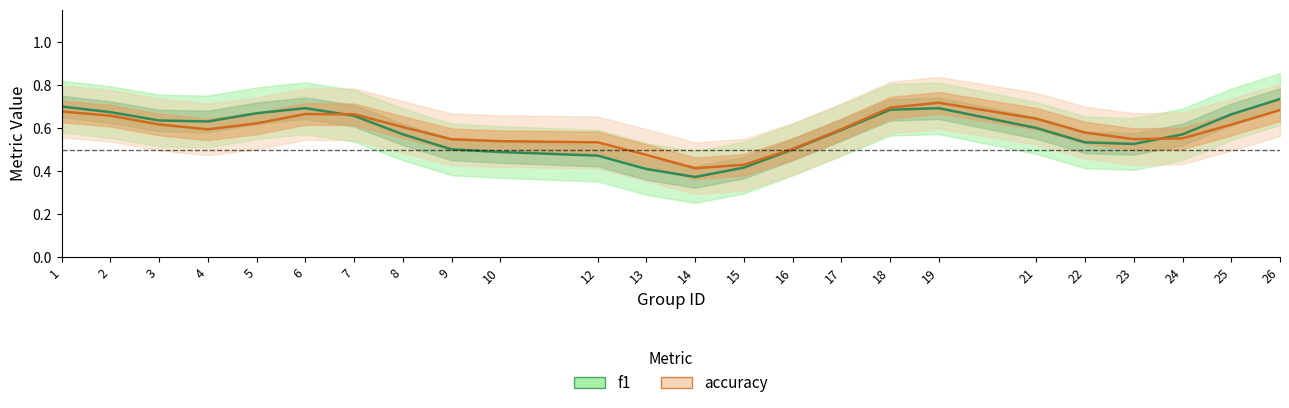

How many lines are shown in the chart?

2